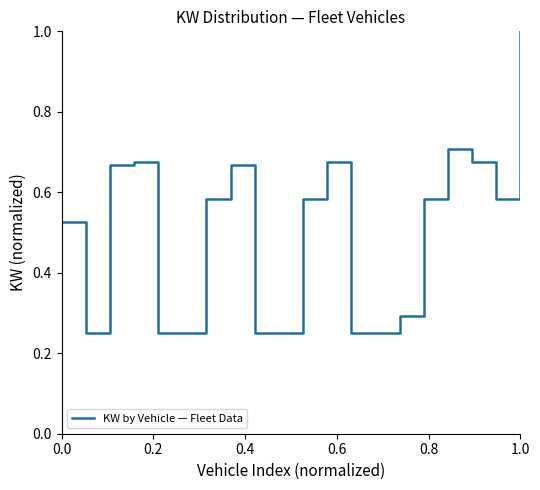

What is the maximum value shown in the chart?

1.0